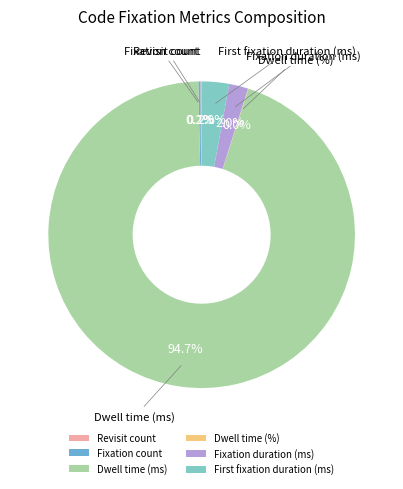

Does any single category account for the majority?

Yes